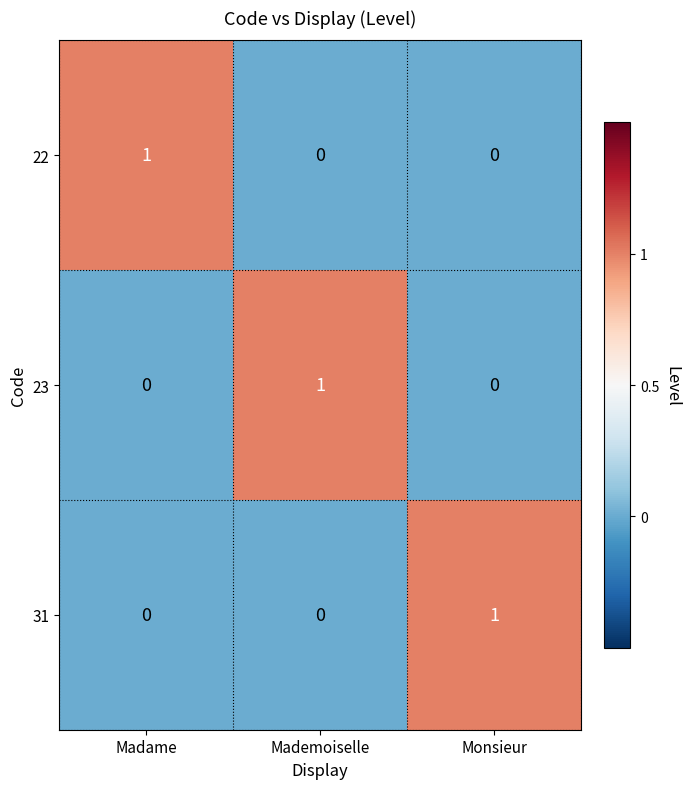

Count the 22 values in the range 0 to 1.

3